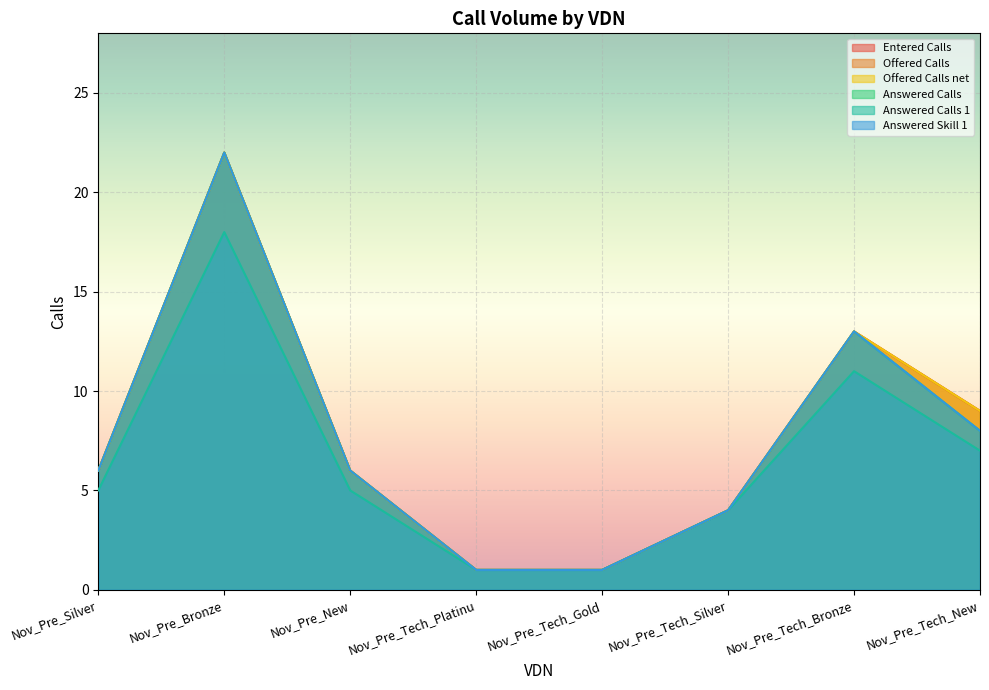

Reading left to right, list all the values displayed in this chart.

Entered Calls: Nov_Pre_Silver=6	Nov_Pre_Bronze=22	Nov_Pre_New=6	Nov_Pre_Tech_Platinu=1	Nov_Pre_Tech_Gold=1	Nov_Pre_Tech_Silver=4	Nov_Pre_Tech_Bronze=13	Nov_Pre_Tech_New=9
Offered Calls: Nov_Pre_Silver=6	Nov_Pre_Bronze=22	Nov_Pre_New=6	Nov_Pre_Tech_Platinu=1	Nov_Pre_Tech_Gold=1	Nov_Pre_Tech_Silver=4	Nov_Pre_Tech_Bronze=13	Nov_Pre_Tech_New=9
Offered Calls net: Nov_Pre_Silver=6	Nov_Pre_Bronze=22	Nov_Pre_New=6	Nov_Pre_Tech_Platinu=1	Nov_Pre_Tech_Gold=1	Nov_Pre_Tech_Silver=4	Nov_Pre_Tech_Bronze=13	Nov_Pre_Tech_New=9
Answered Calls: Nov_Pre_Silver=6	Nov_Pre_Bronze=22	Nov_Pre_New=6	Nov_Pre_Tech_Platinu=1	Nov_Pre_Tech_Gold=1	Nov_Pre_Tech_Silver=4	Nov_Pre_Tech_Bronze=13	Nov_Pre_Tech_New=8
Answered Calls 1: Nov_Pre_Silver=5	Nov_Pre_Bronze=18	Nov_Pre_New=5	Nov_Pre_Tech_Platinu=1	Nov_Pre_Tech_Gold=1	Nov_Pre_Tech_Silver=4	Nov_Pre_Tech_Bronze=11	Nov_Pre_Tech_New=7
Answered Skill 1: Nov_Pre_Silver=6	Nov_Pre_Bronze=22	Nov_Pre_New=6	Nov_Pre_Tech_Platinu=1	Nov_Pre_Tech_Gold=1	Nov_Pre_Tech_Silver=4	Nov_Pre_Tech_Bronze=13	Nov_Pre_Tech_New=8